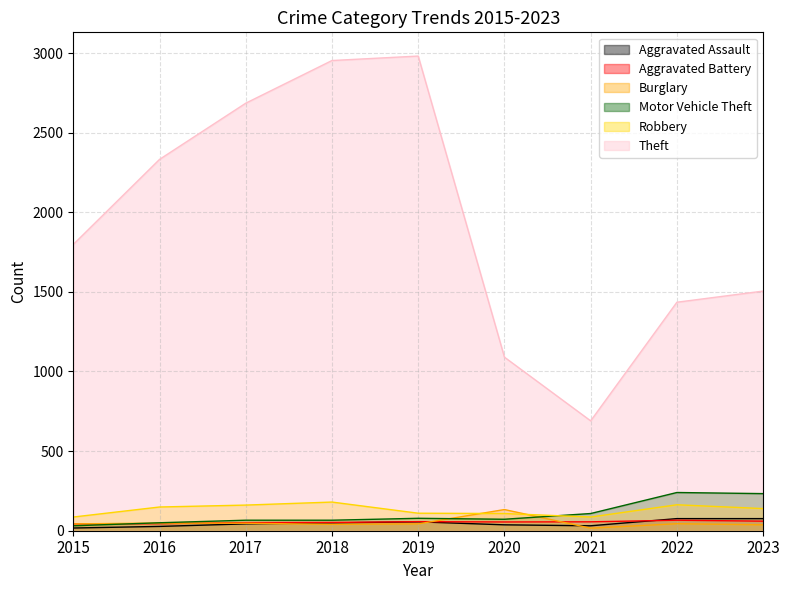

What are all the series names shown in the legend?

Aggravated Assault, Aggravated Battery, Burglary, Motor Vehicle Theft, Robbery, Theft